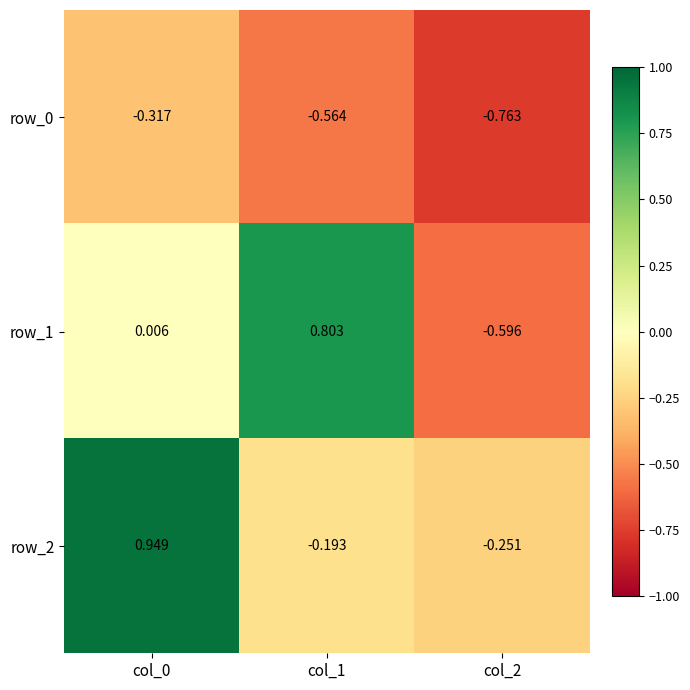

Is the value of row_2 at col_2 greater than the value of row_1 at col_1?

No